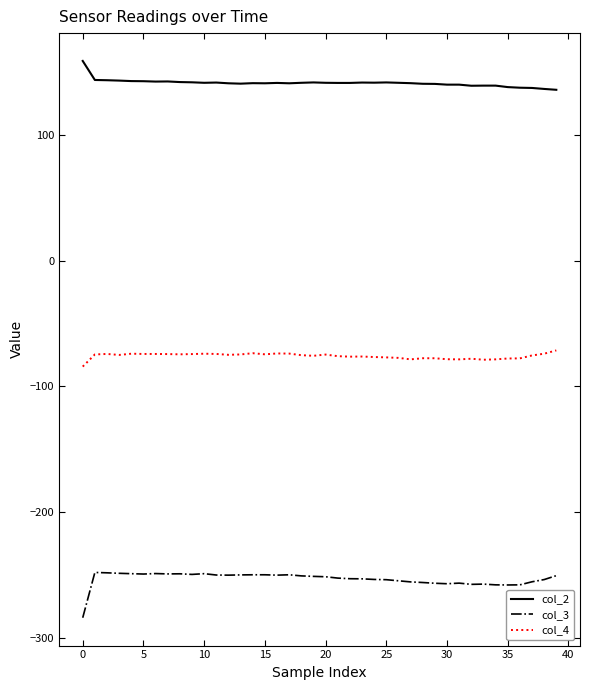

True or false: col_4 and col_2 cross at least once.

False